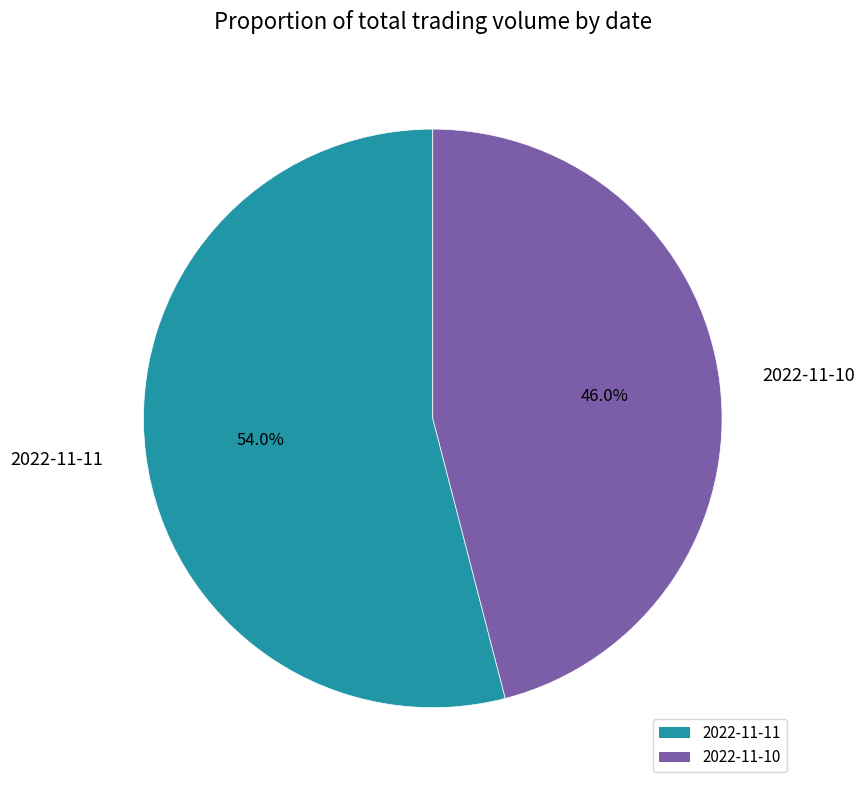

Which category has the smallest portion of the pie?

2022-11-10